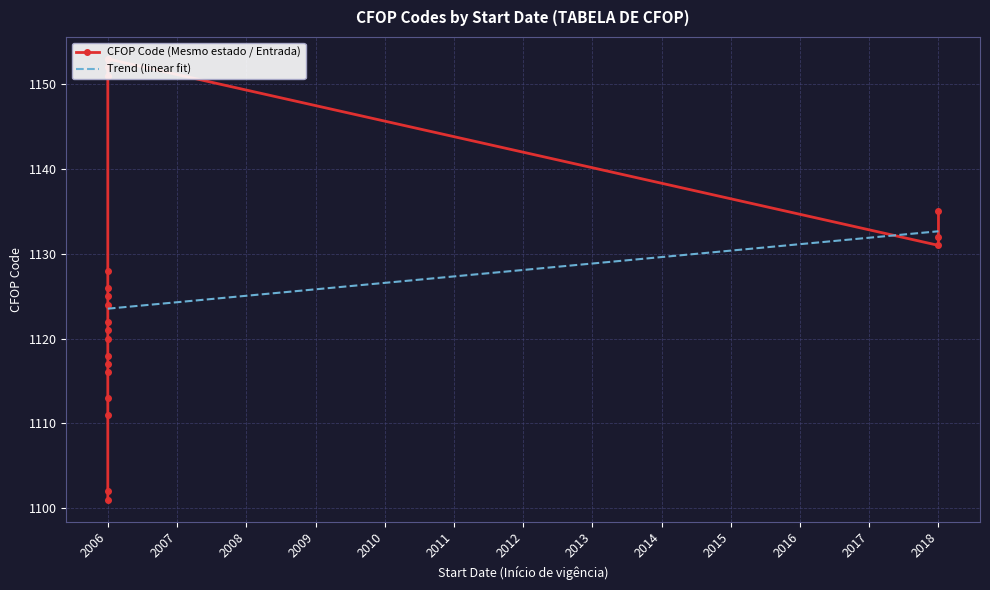

Where is the data nearest to the value 1127?

2006-01-01